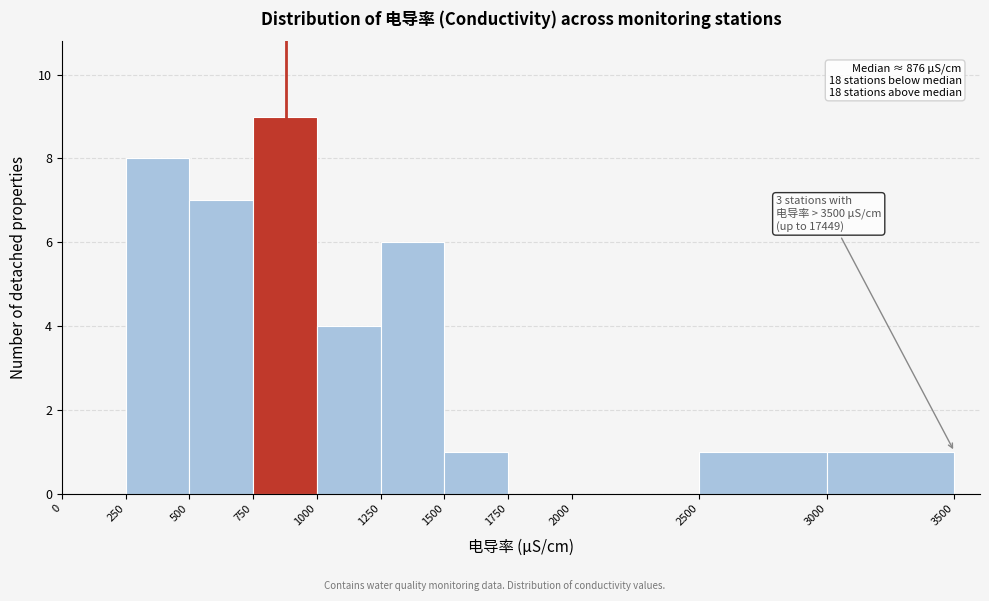

Which range on the x-axis has the tallest bar?

750 to 1000